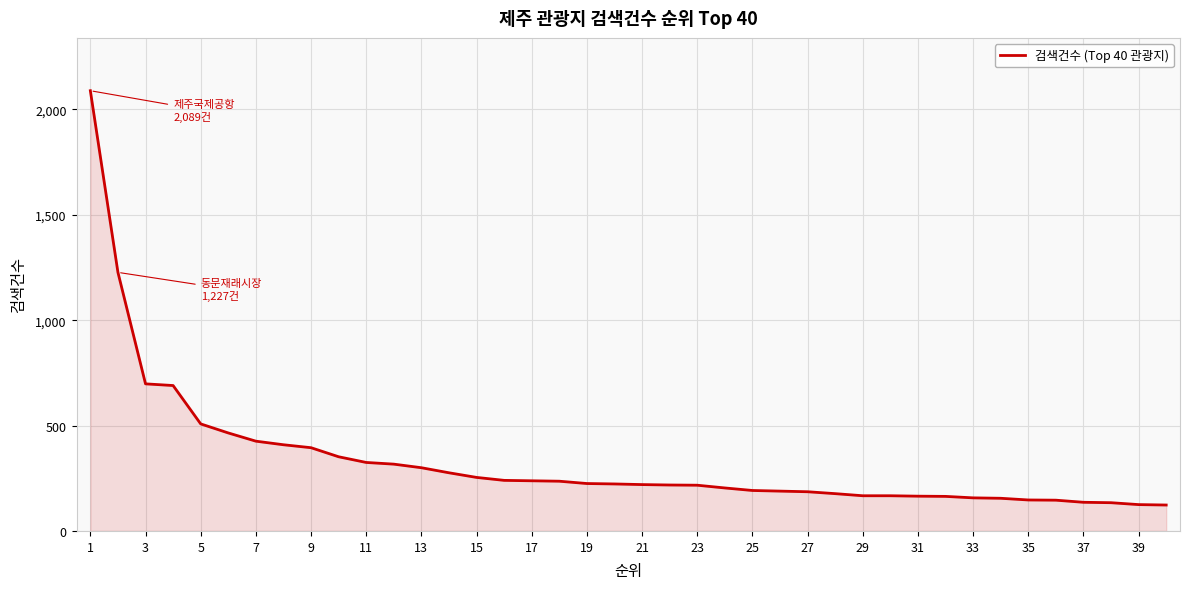

What is the minimum value shown in the chart?

123